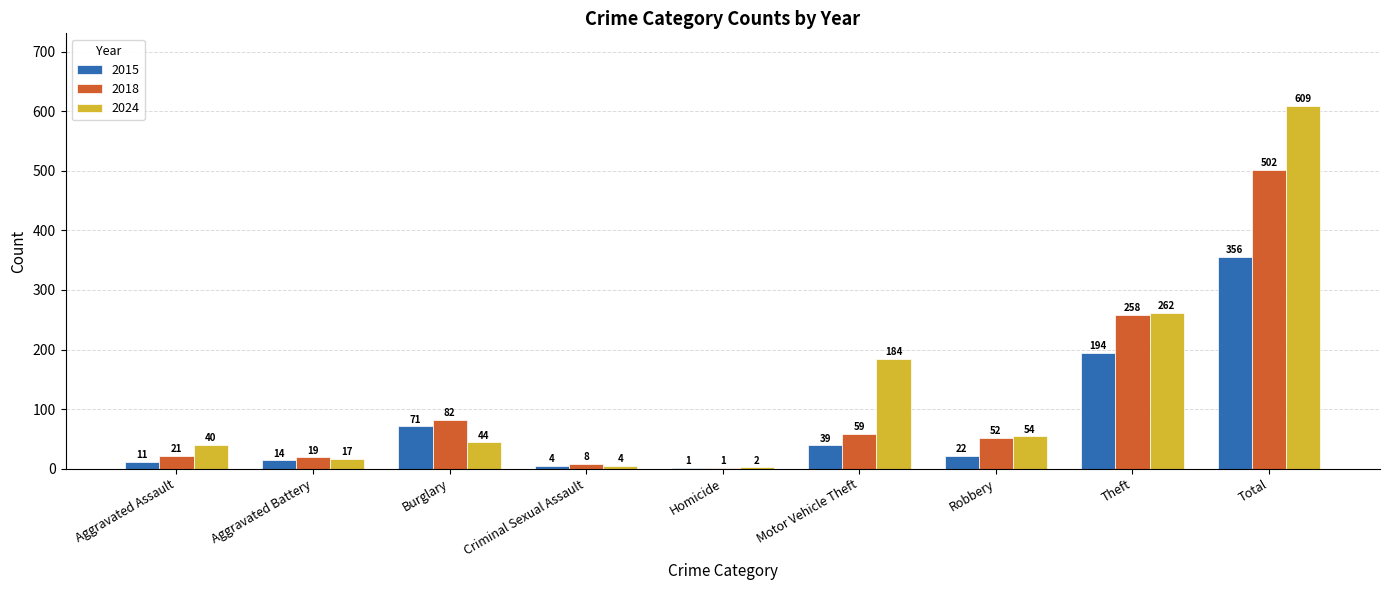

Where does the 2015 series first go above 22?

Burglary